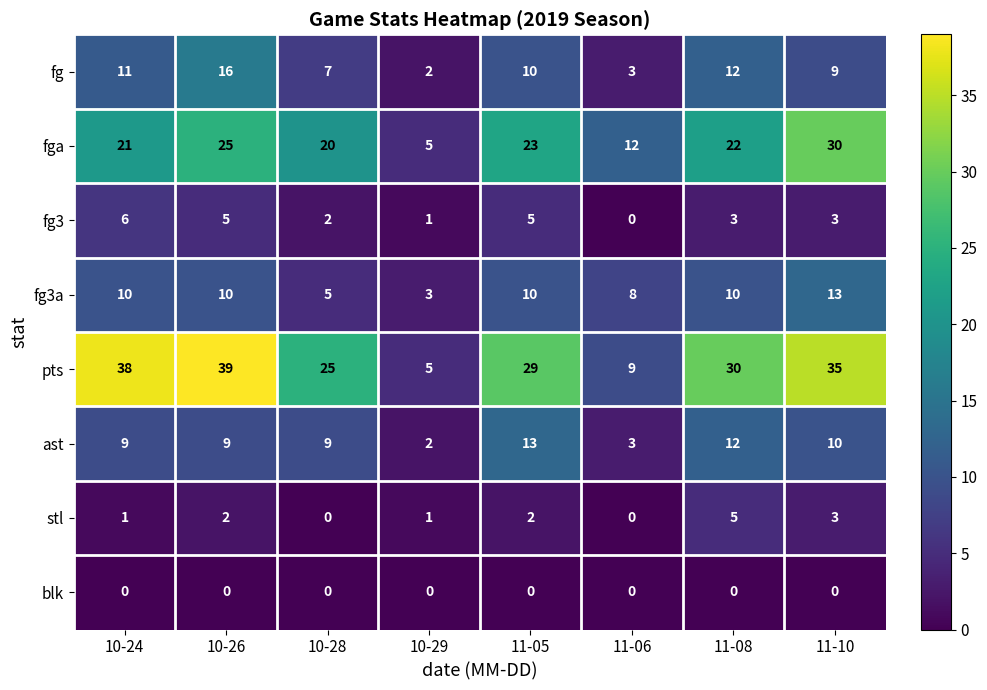

At which label does fg3 first exceed 3?

10-24